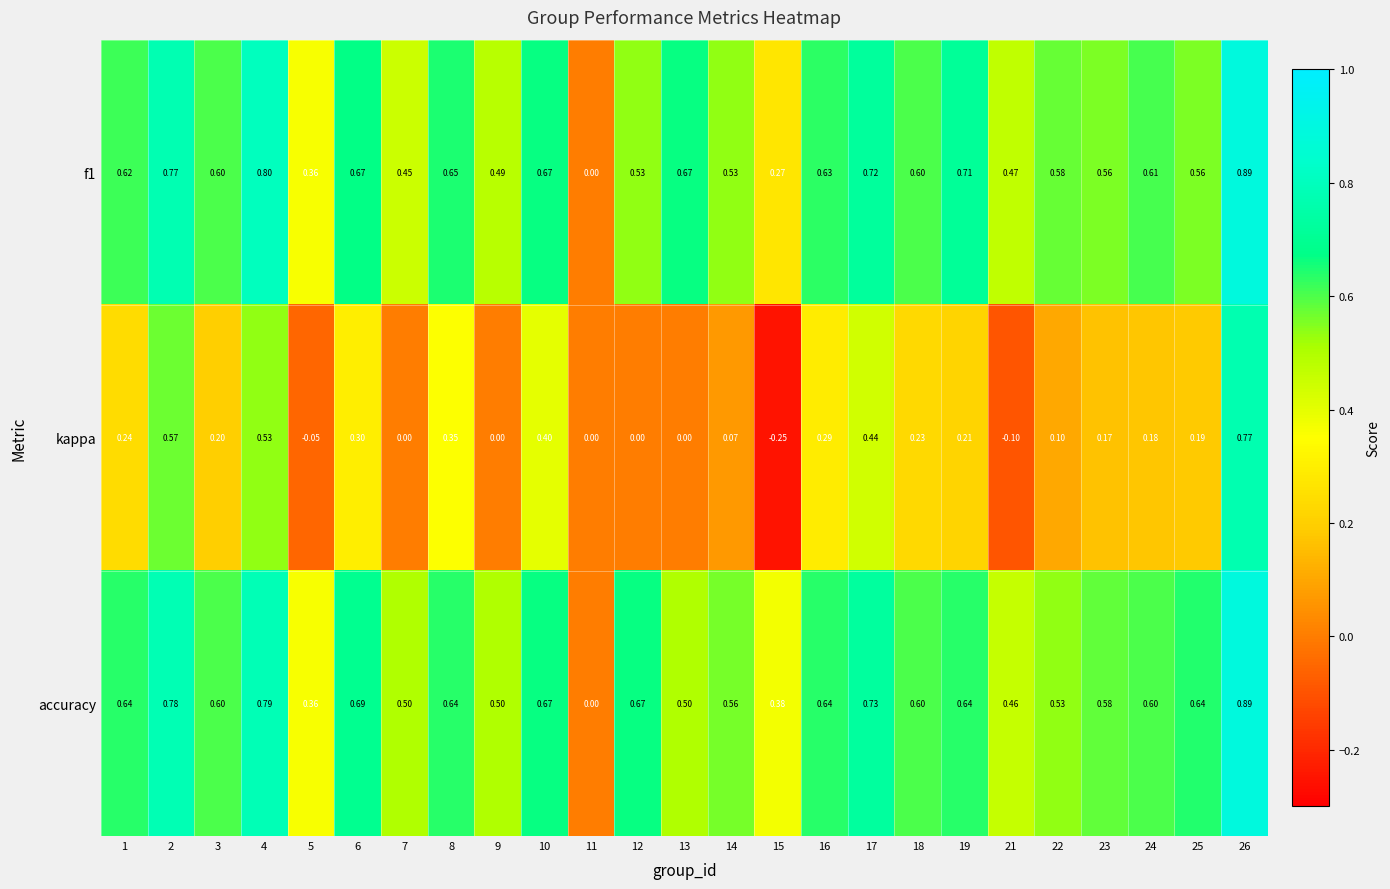

Which series has the largest total across all categories?

accuracy